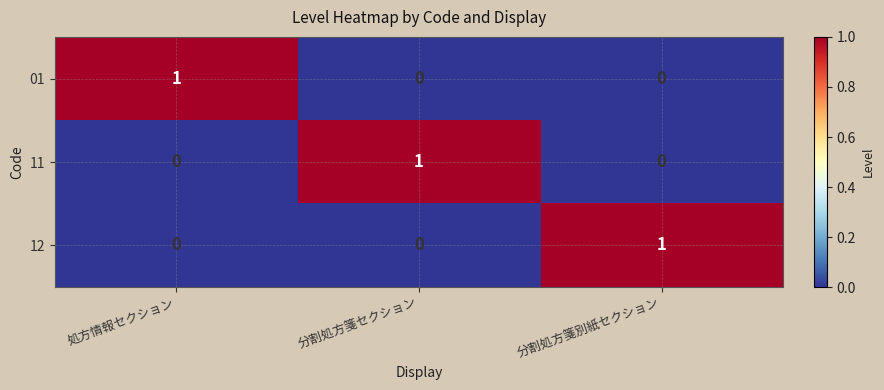

How many series are shown in this chart?

3